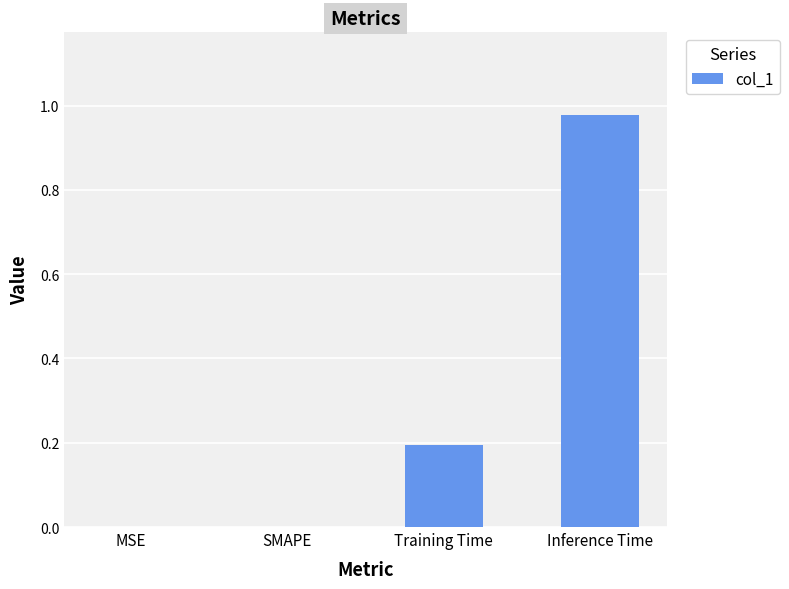

At which category does the chart reach its peak across all series?

Inference Time